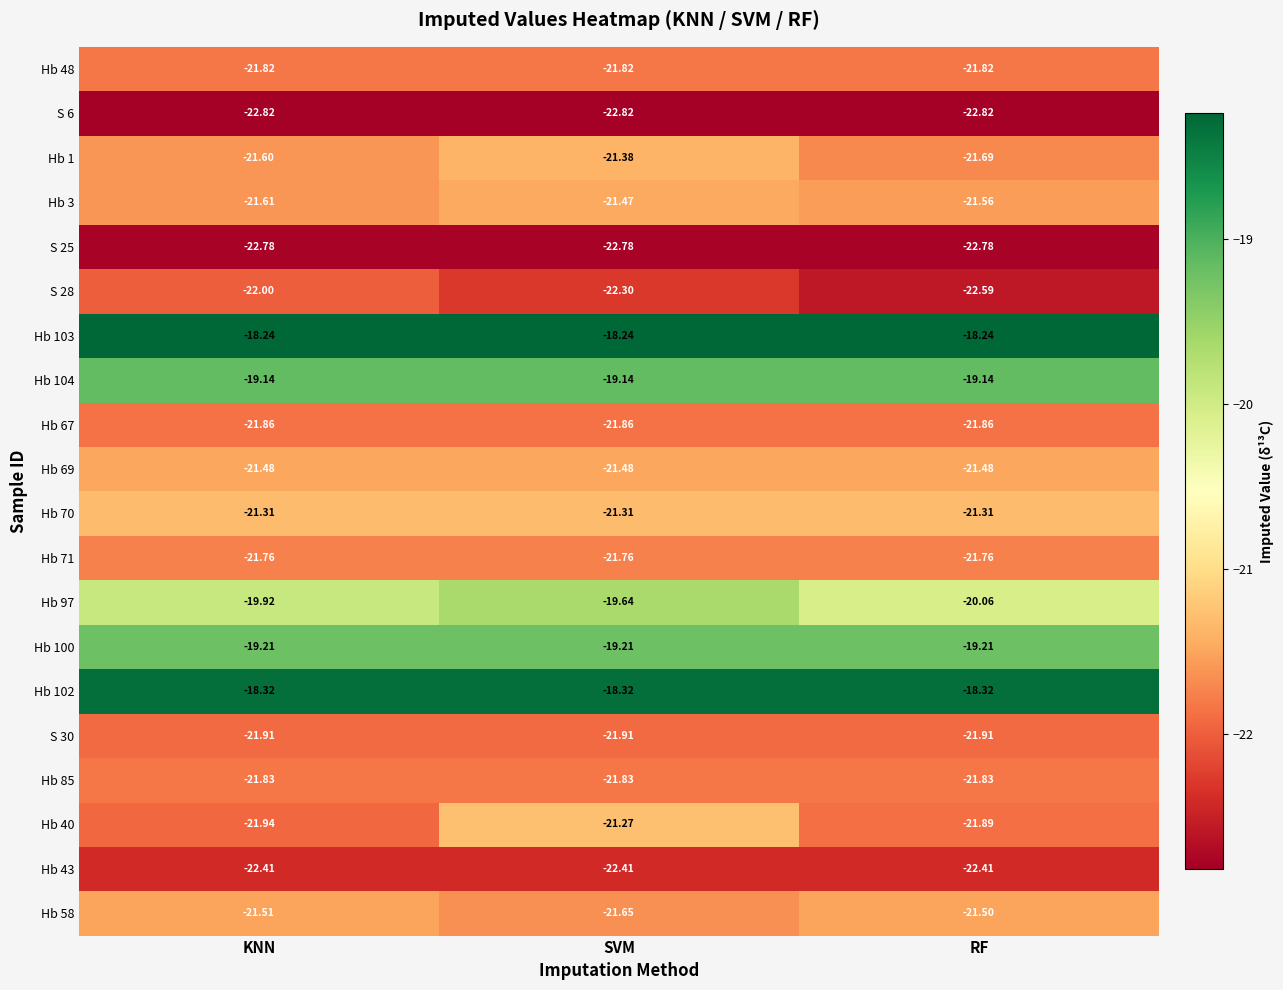

How many series are shown in this chart?

20